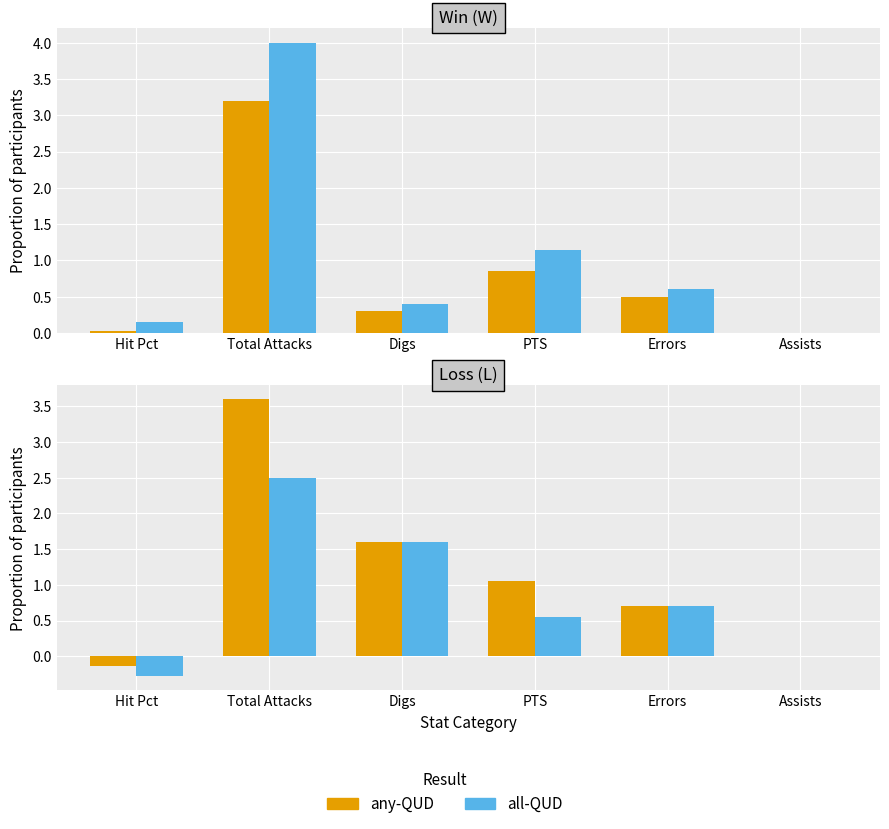

At which category does the chart reach its peak across all series?

Total Attacks